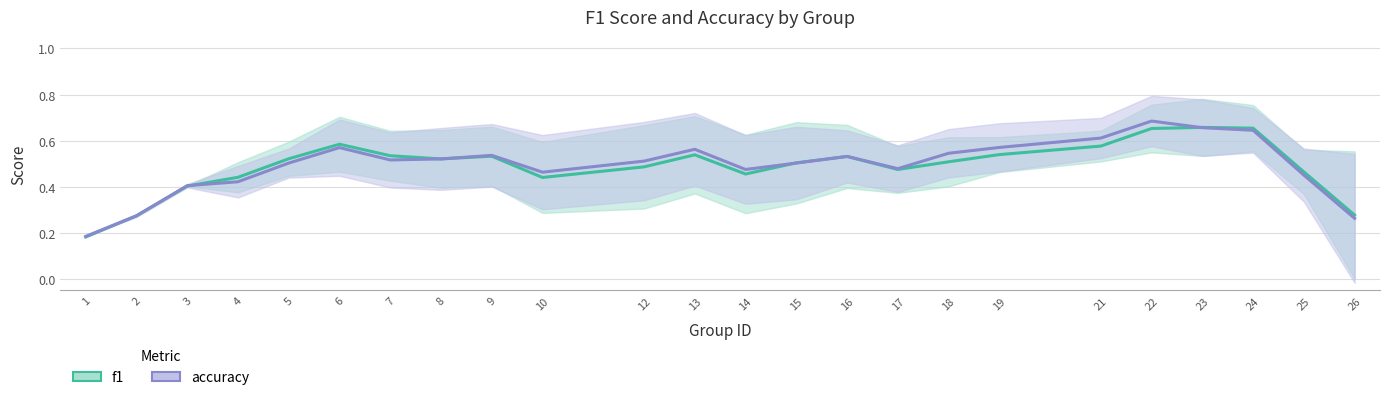

True or false: accuracy has more than 0 interior local peaks.

True